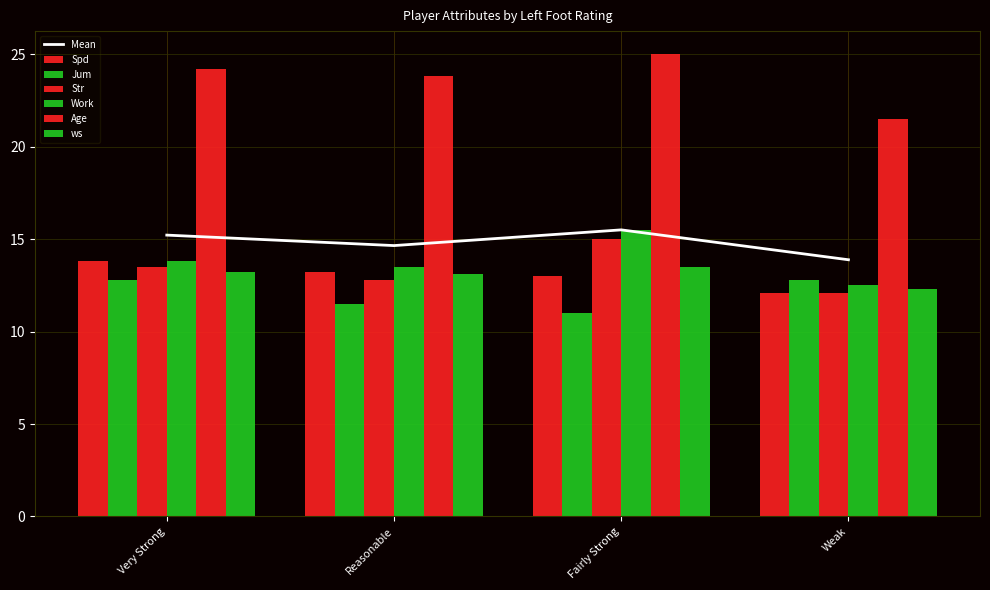

What is the total value across all series at Fairly Strong?

93.0